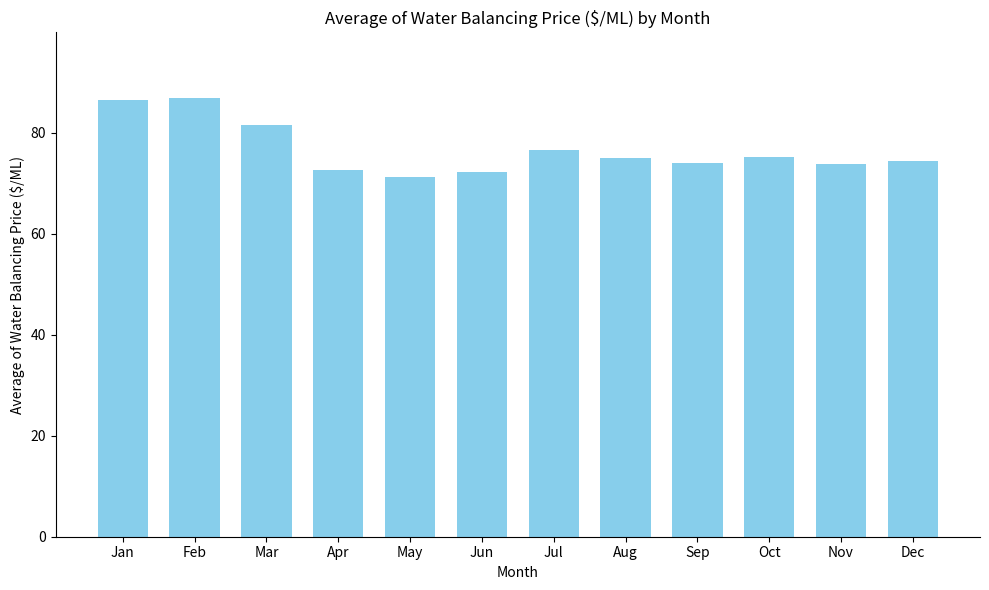

How many distinct data groups are displayed?

1